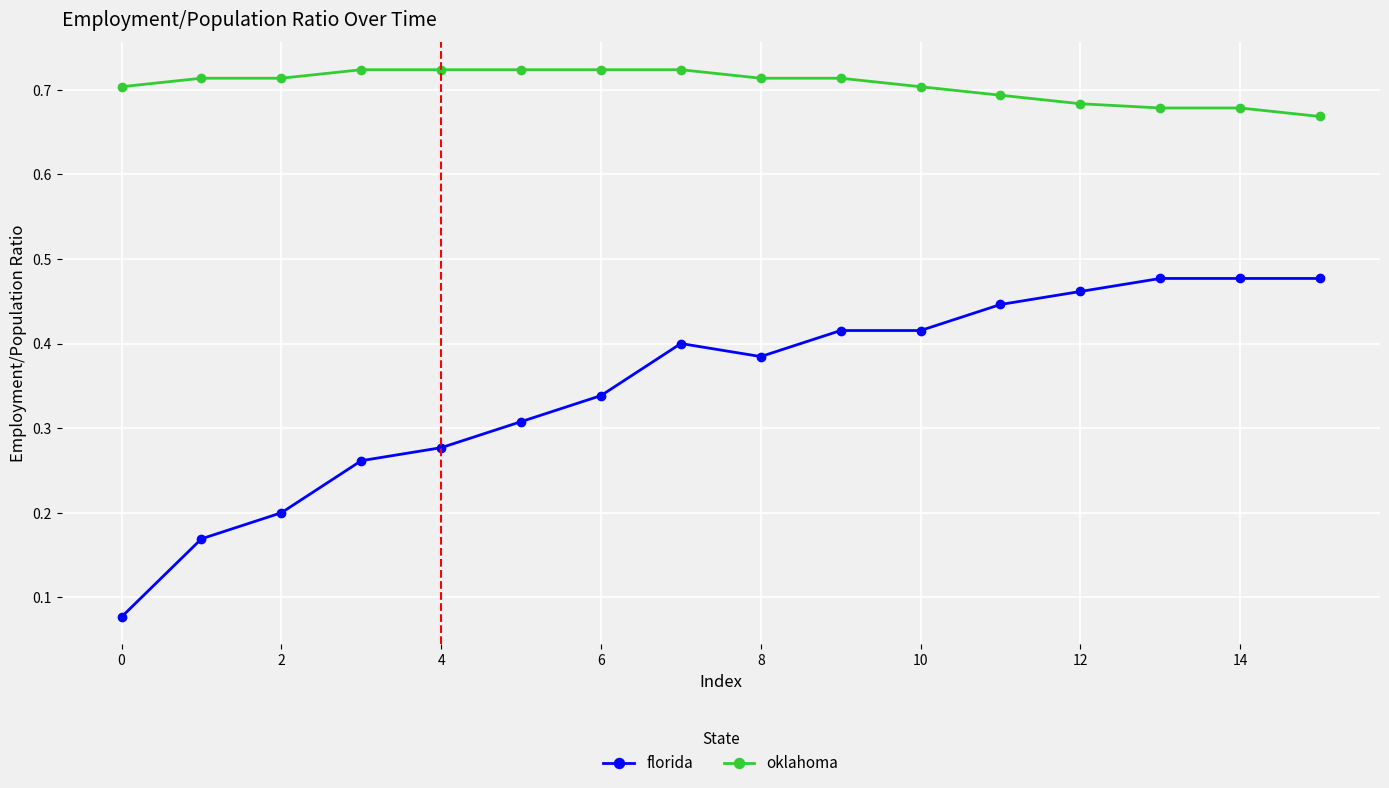

List the series in order of their peak value, lowest first.

florida, oklahoma